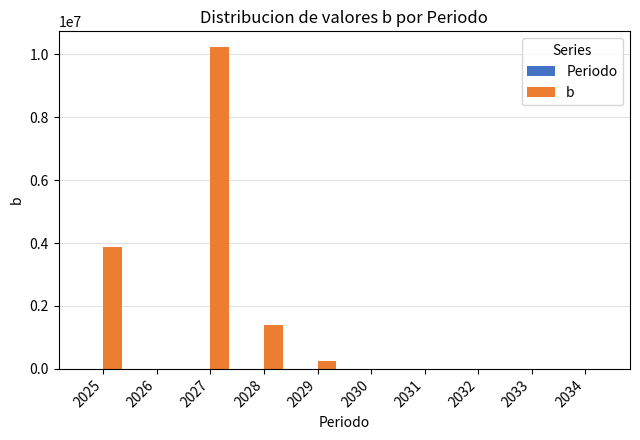

At which category is the sum across all series the highest?

2027